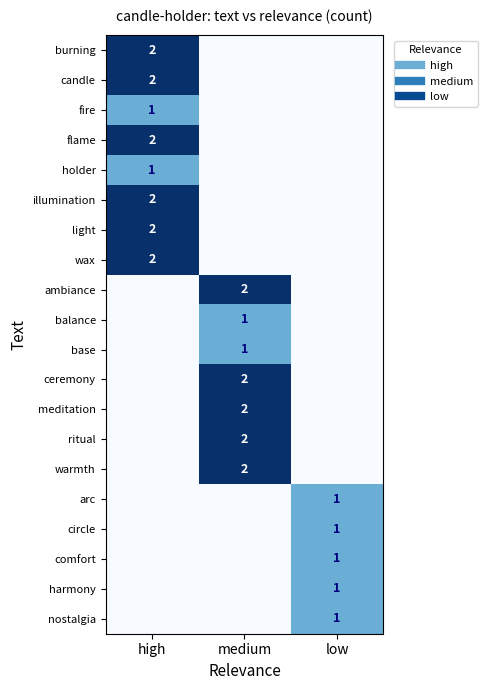

At which label does burning reach its peak?

high